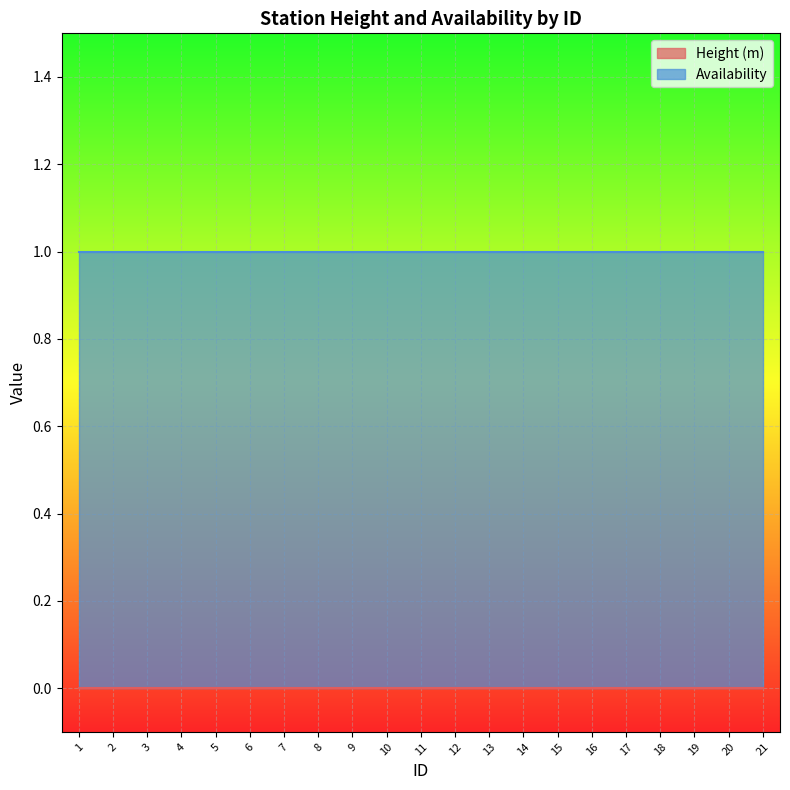

True or false: Height (m) and Availability cross at least once.

False